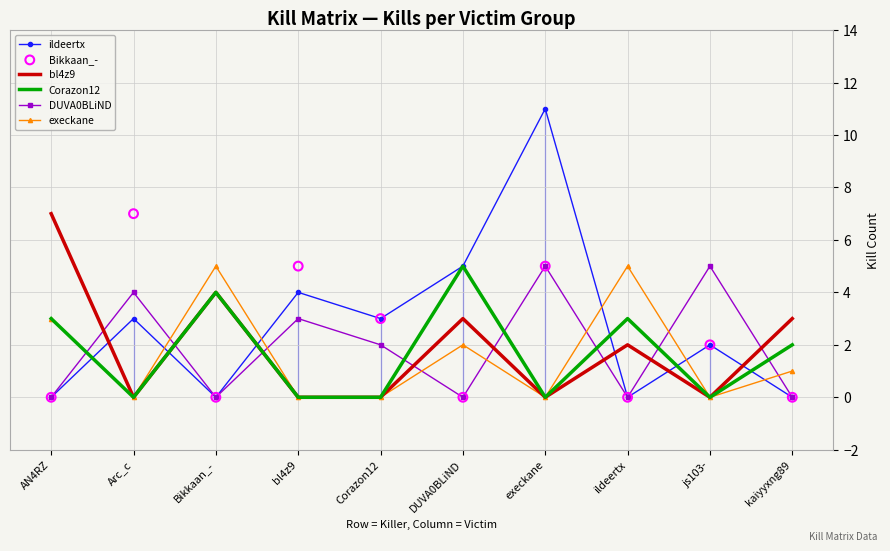

What are all the series names shown in the legend?

ildeertx, bl4z9, Corazon12, DUVA0BLiND, execkane, Bikkaan_-